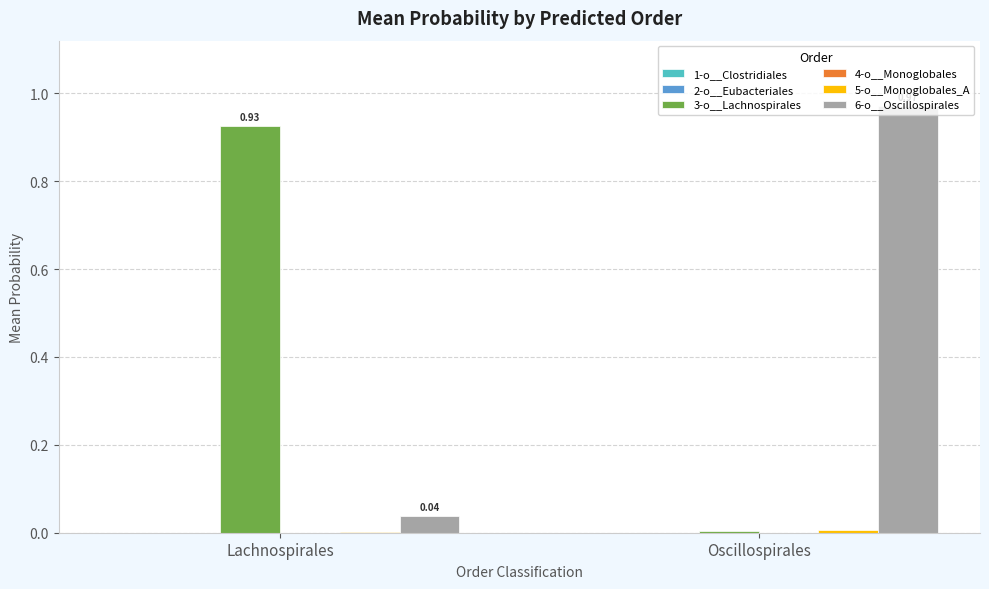

How many groups of bars are there?

2